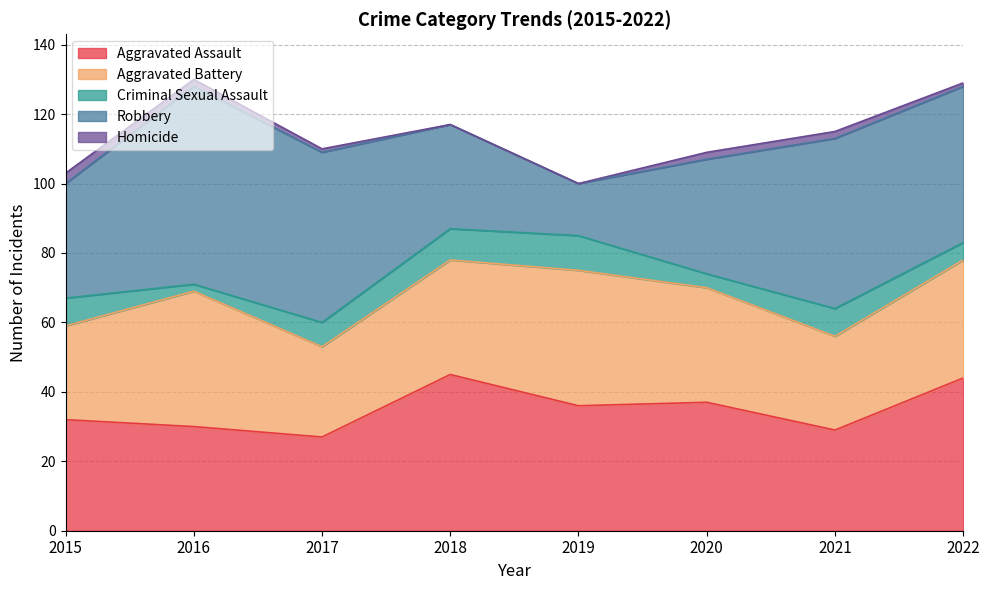

Reading left to right, transcribe all the data shown in this chart.

Aggravated Assault: 32	30	27	45	36	37	29	44
Aggravated Battery: 27	39	26	33	39	33	27	34
Criminal Sexual Assault: 8	2	7	9	10	4	8	5
Robbery: 33	57	49	30	15	33	49	45
Homicide: 3	2	1	0	0	2	2	1